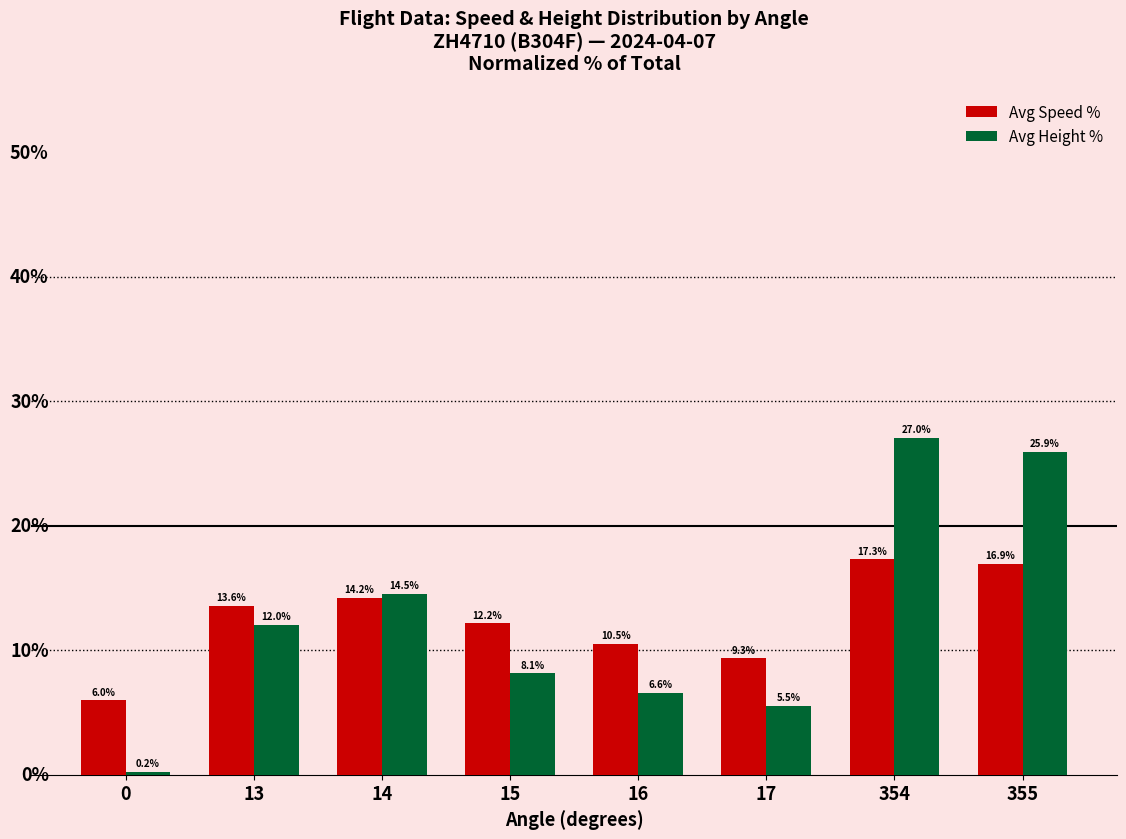

Which series has the widest spread of values?

Avg Height %